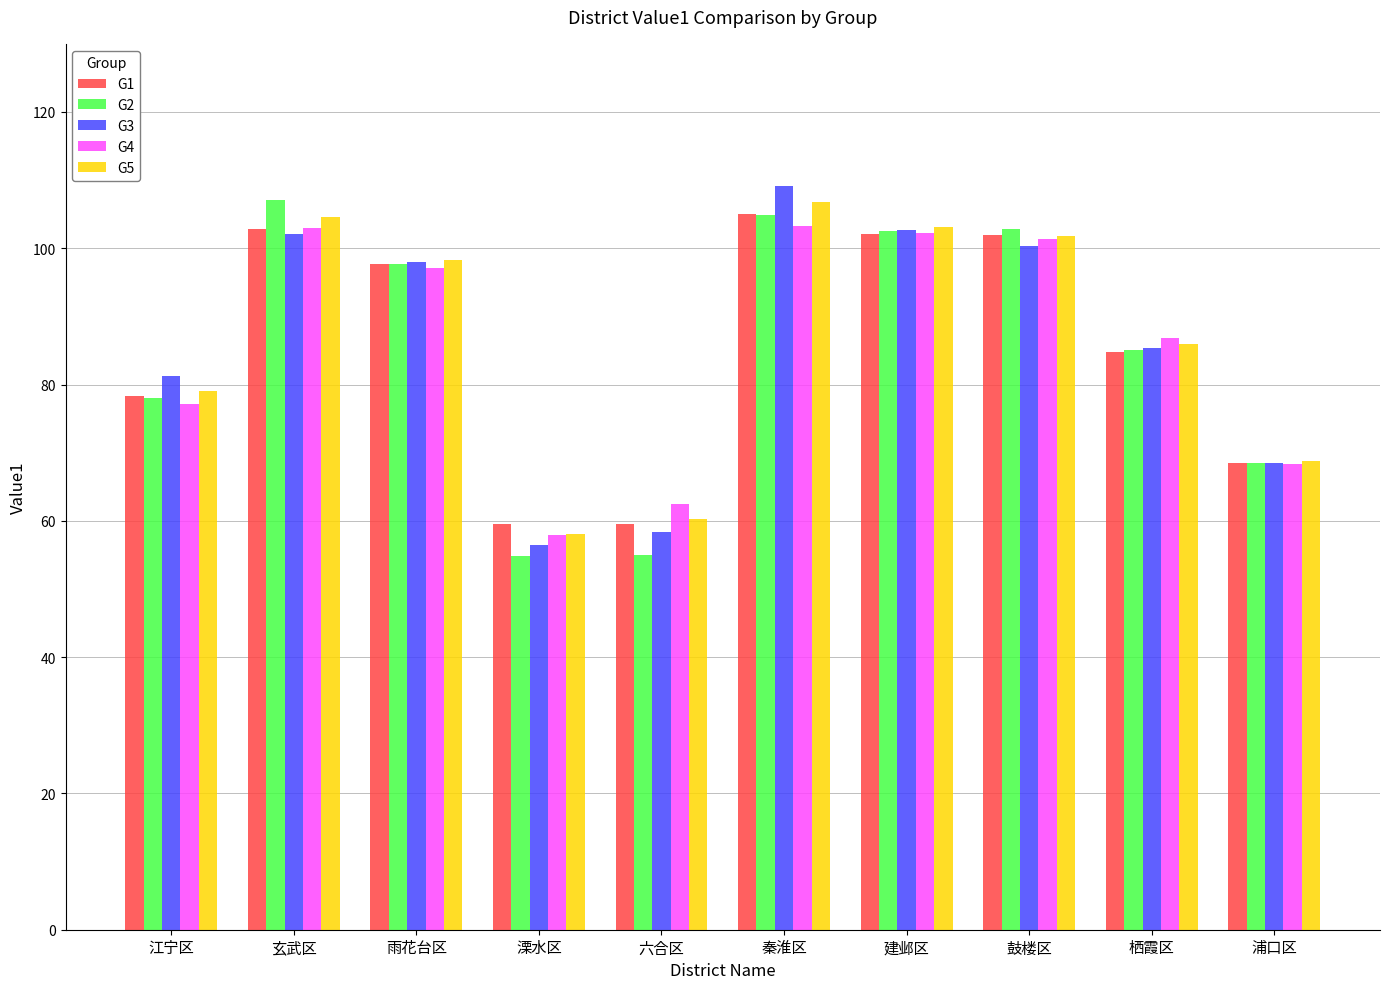

How many series are shown in this chart?

5